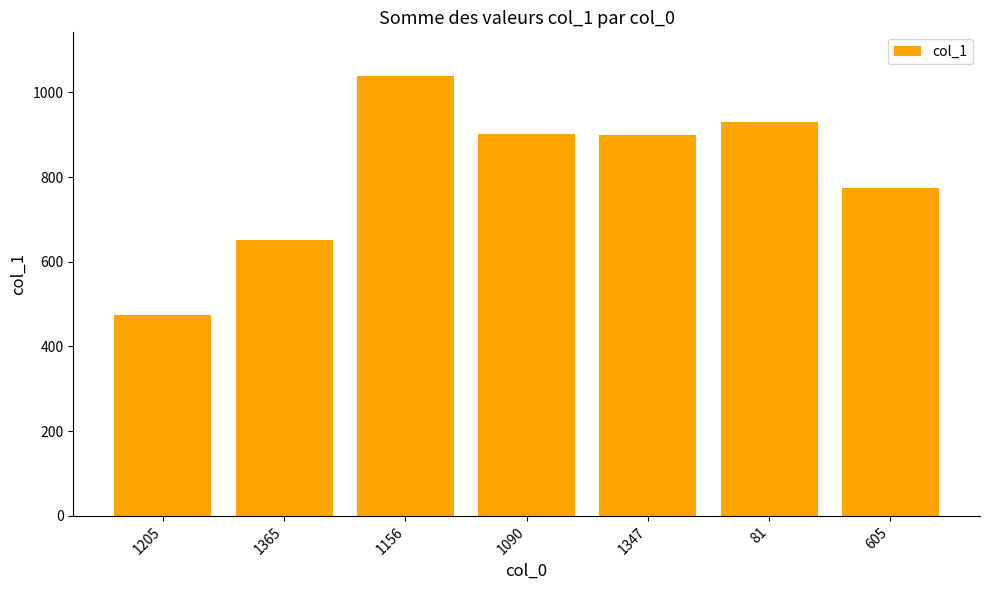

What is the minimum value shown in the chart?

474